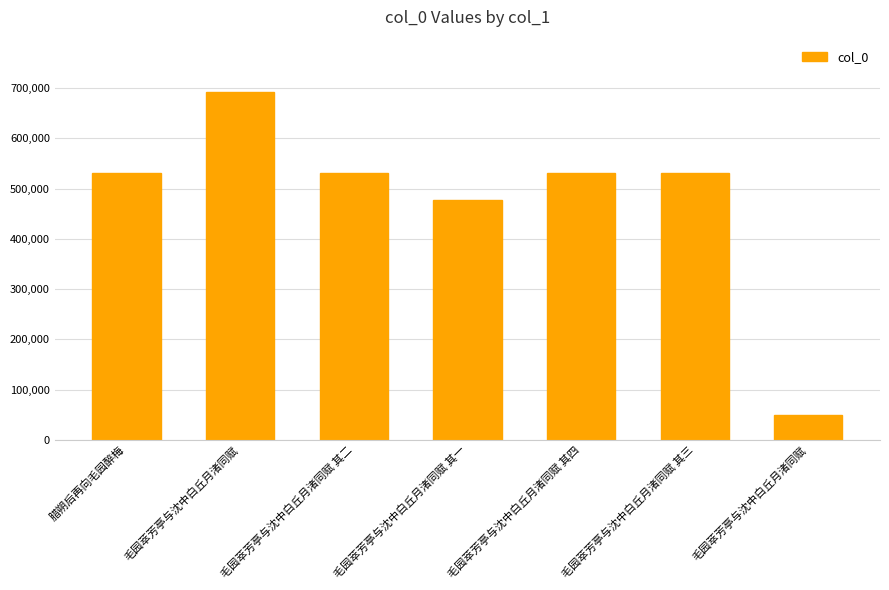

Where does the data first go above 531534?

毛园萃芳亭与沈中白丘月渚同赋